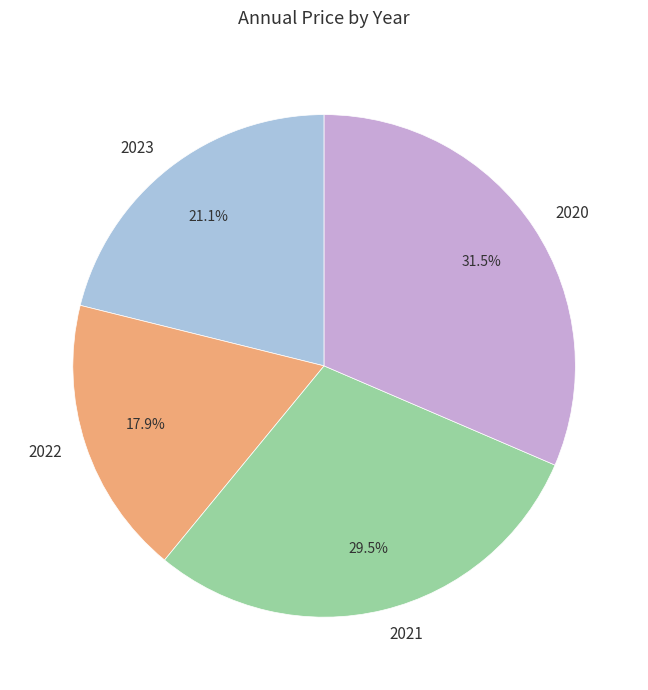

Combined, do 2023 and 2020 account for over 50%?

Yes